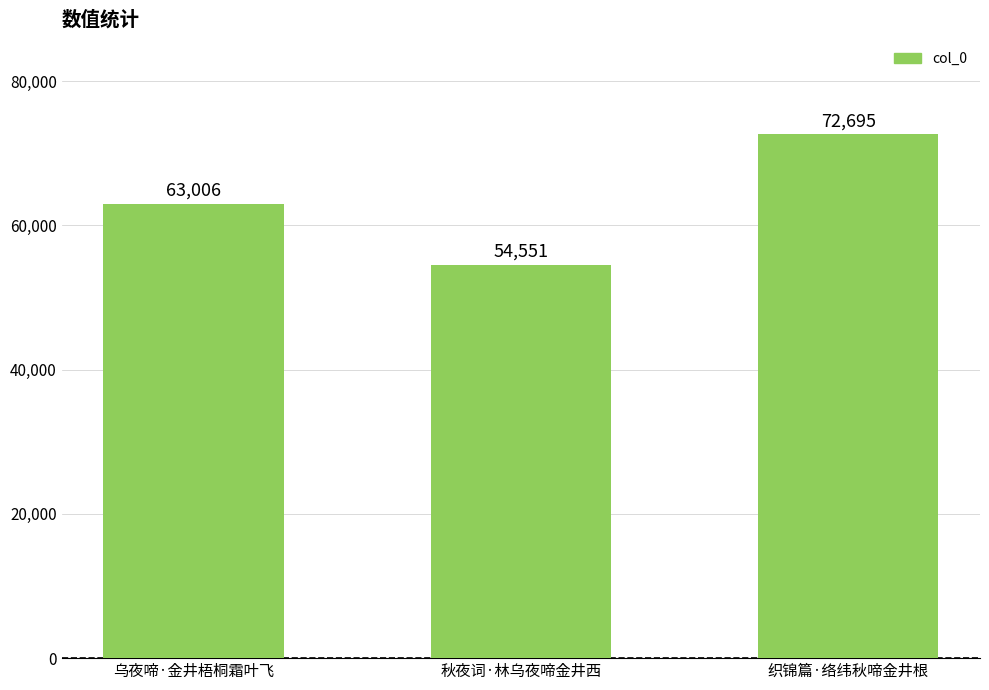

The value at 秋夜词·林乌夜啼金井西 is 95148. True or false?

False